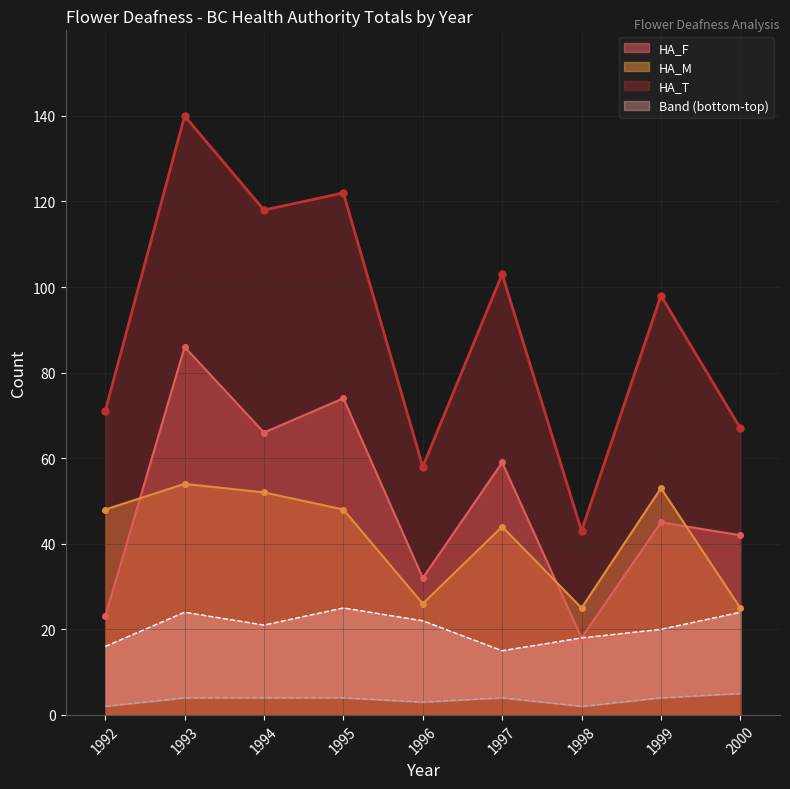

Which series has the largest total across all categories?

HA_T